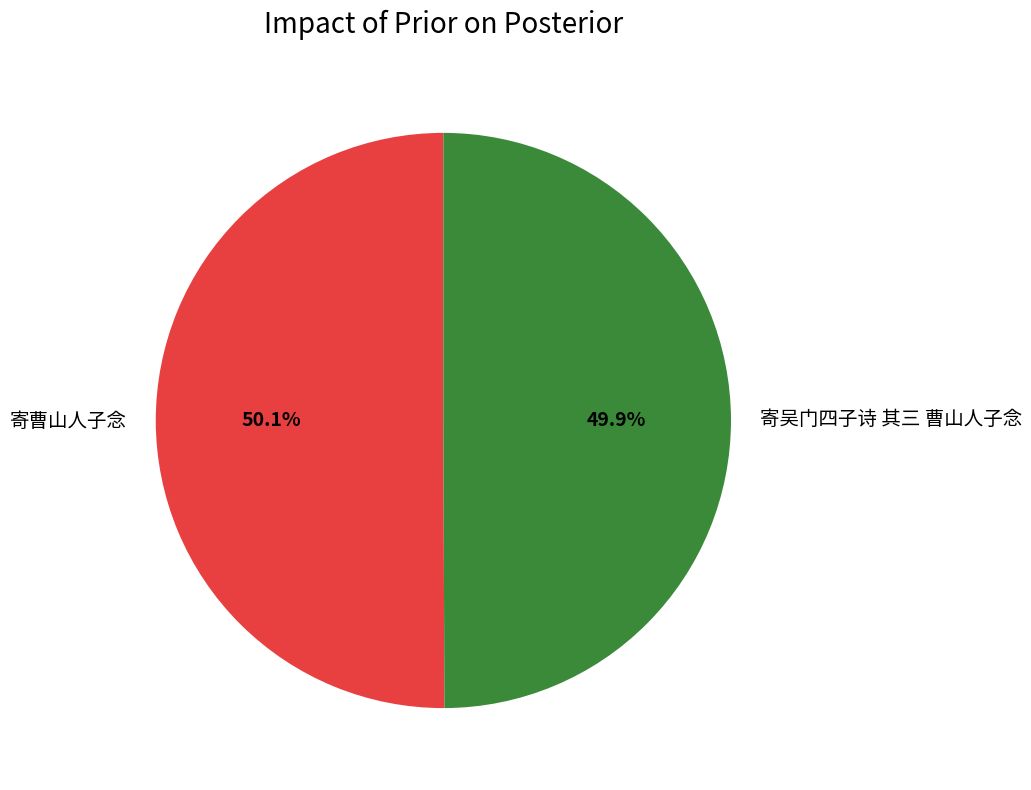

How many segments does this pie chart have?

2